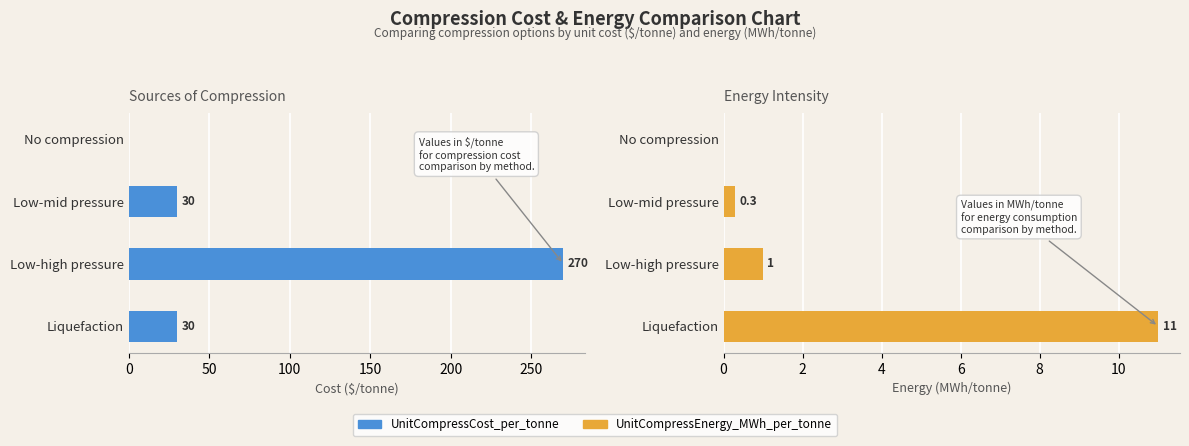

Rank the series at 0 from highest to lowest value.

UnitCompressCost_per_tonne, UnitCompressEnergy_MWh_per_tonne